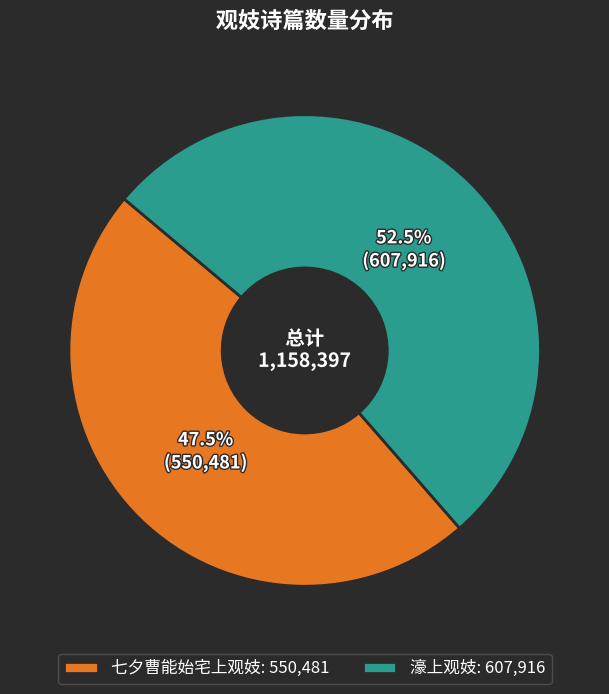

To the nearest percent, what is the average slice percentage?

50%